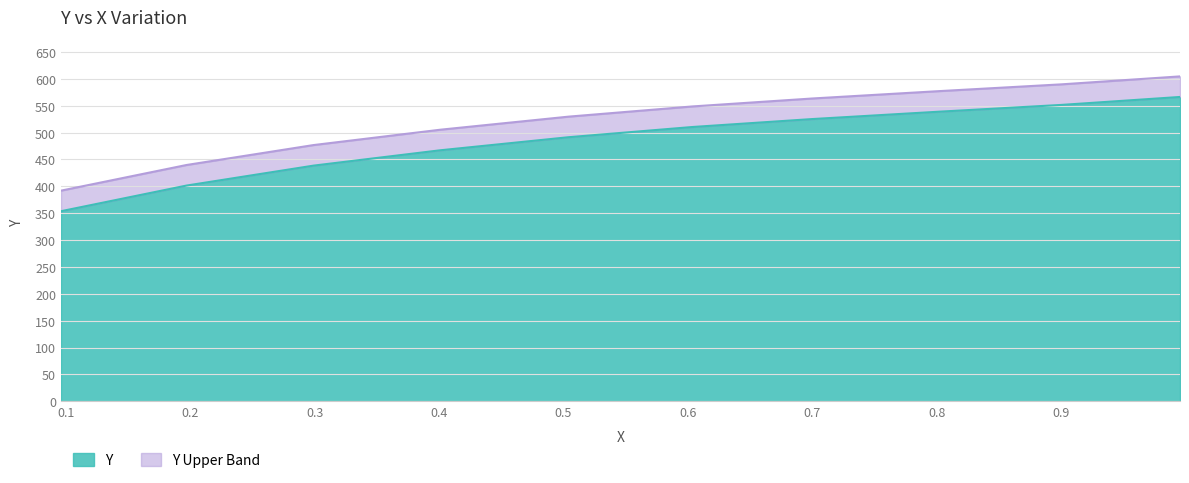

Approximately how many times larger is the value at 0.9003 compared to 0.8018?

1.0